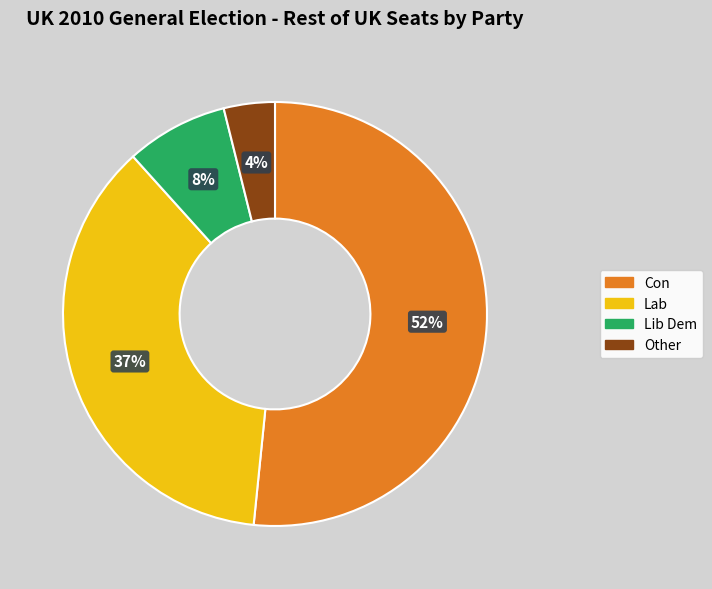

What percentage is the Other slice, to the nearest percent?

4%